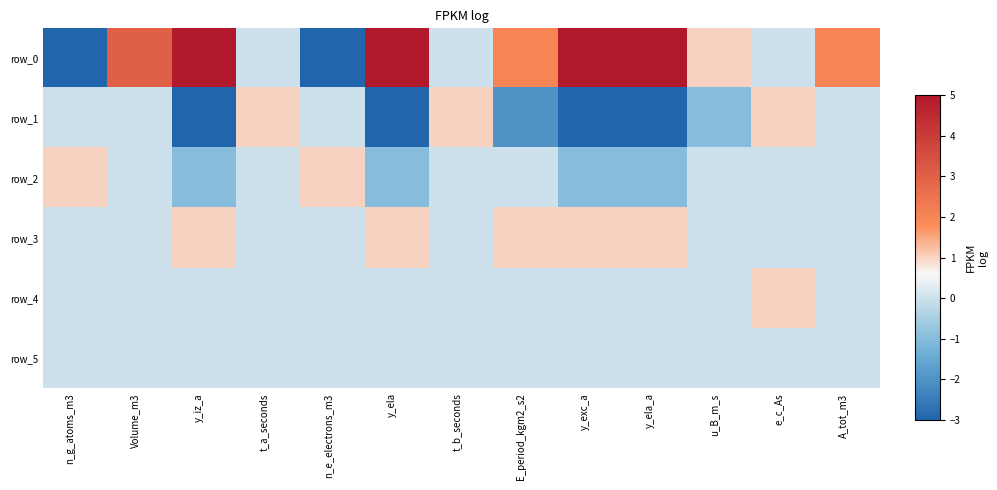

What is the spread (max minus min) of values at n_e_electrons_m3?

4